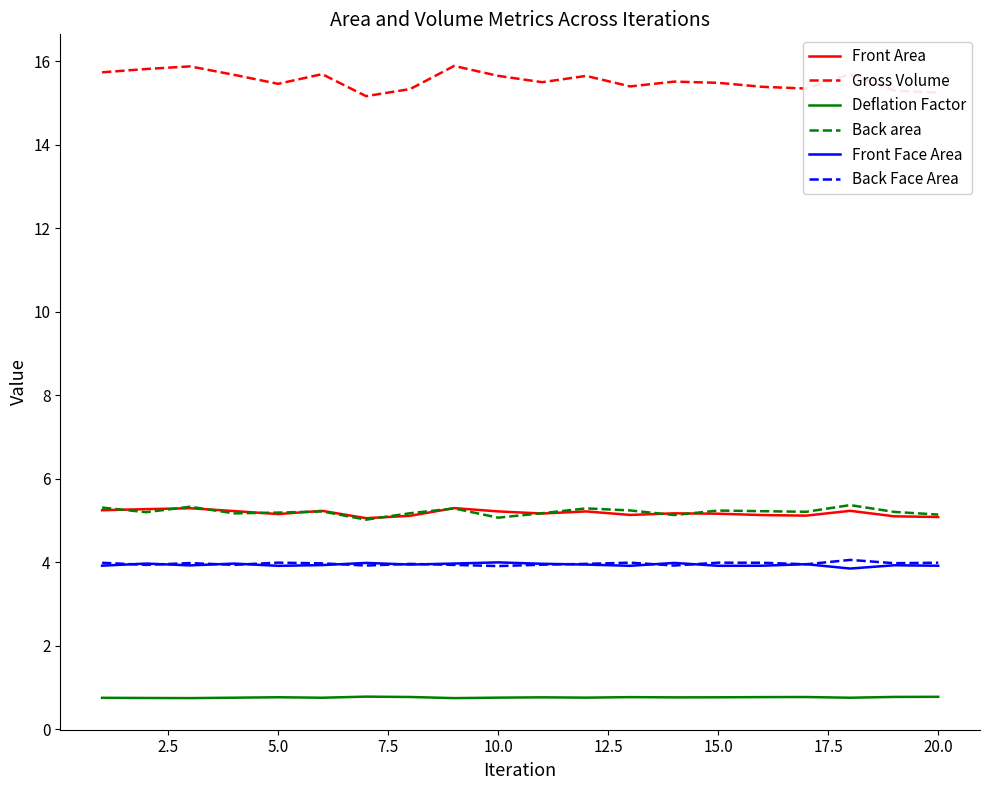

What is the greatest value displayed?

15.9